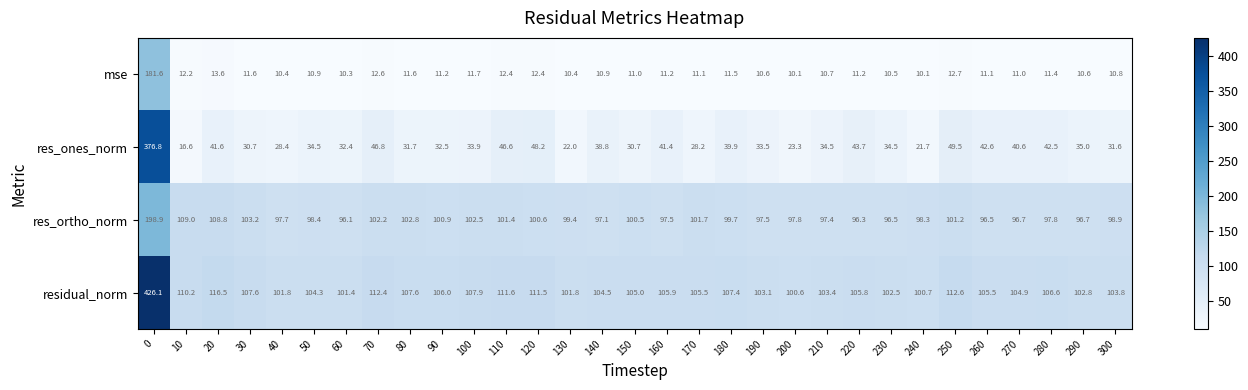

What is the difference between the highest and lowest values at 10?

98.0